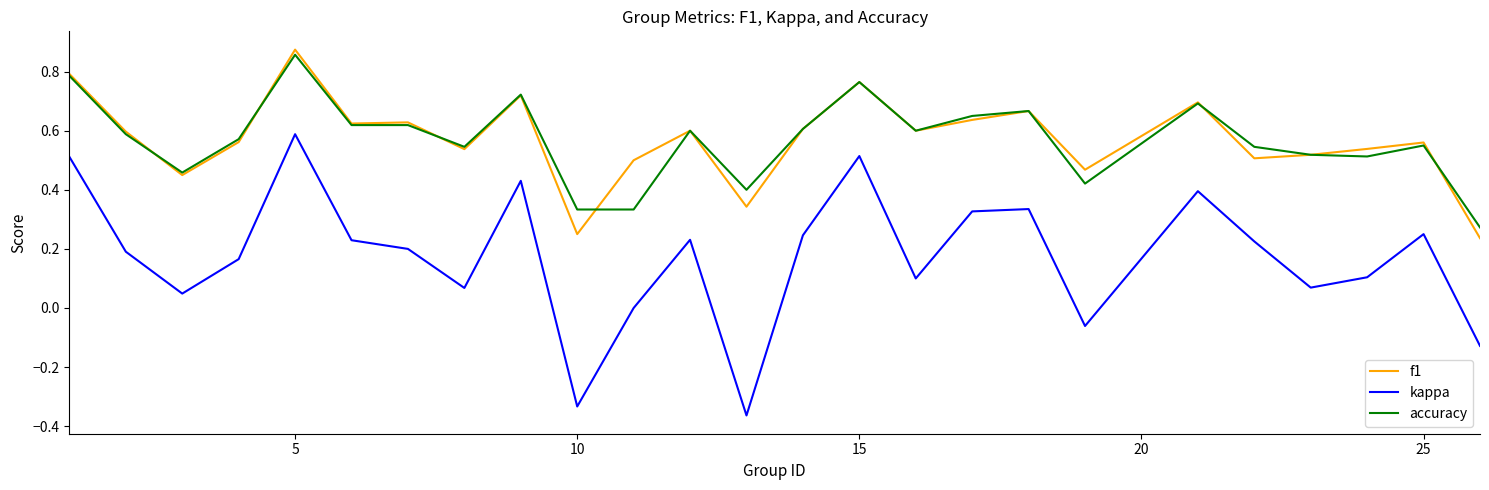

Which series has the widest spread of values?

kappa